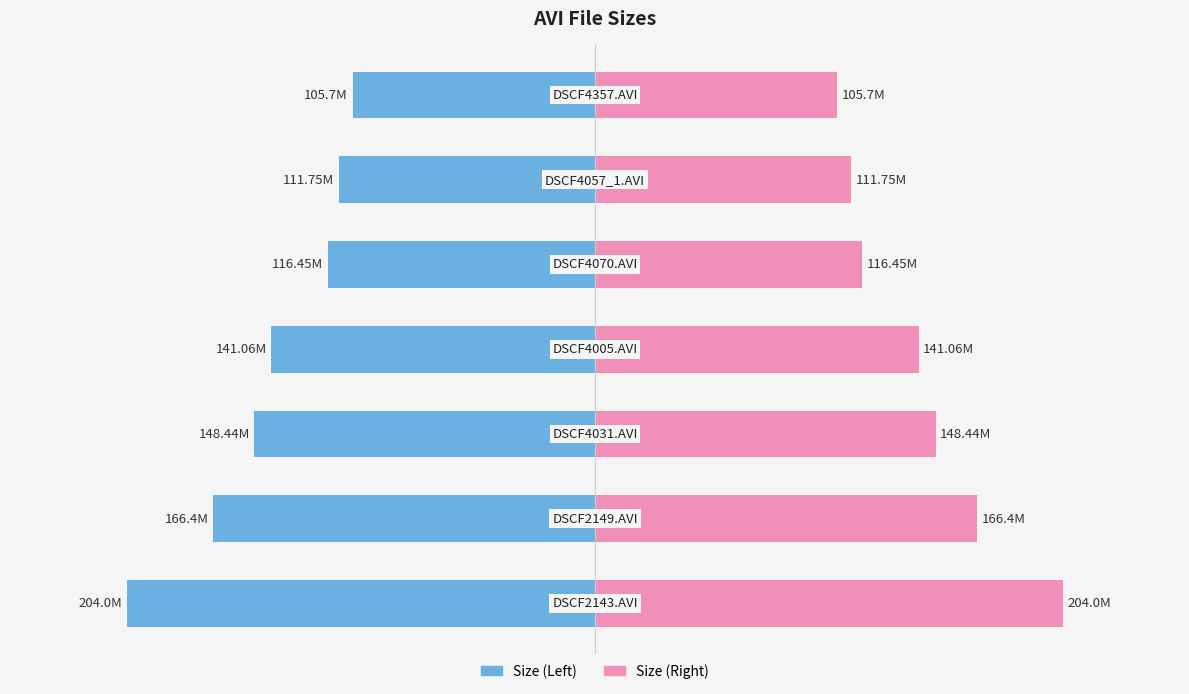

What is the value of the Size (Left) bar at the 6th from the left?

-111.8